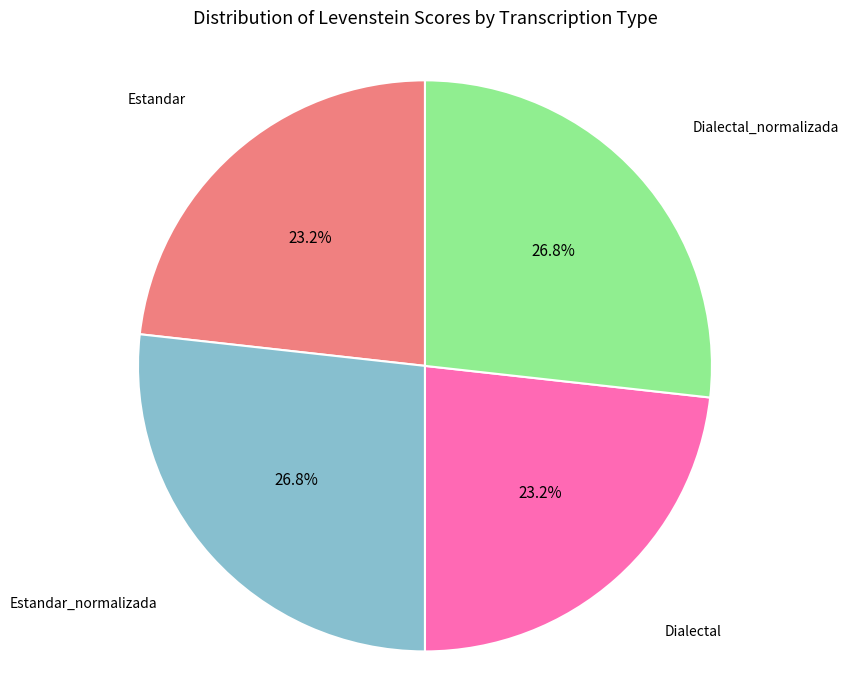

Does any single category account for the majority?

No